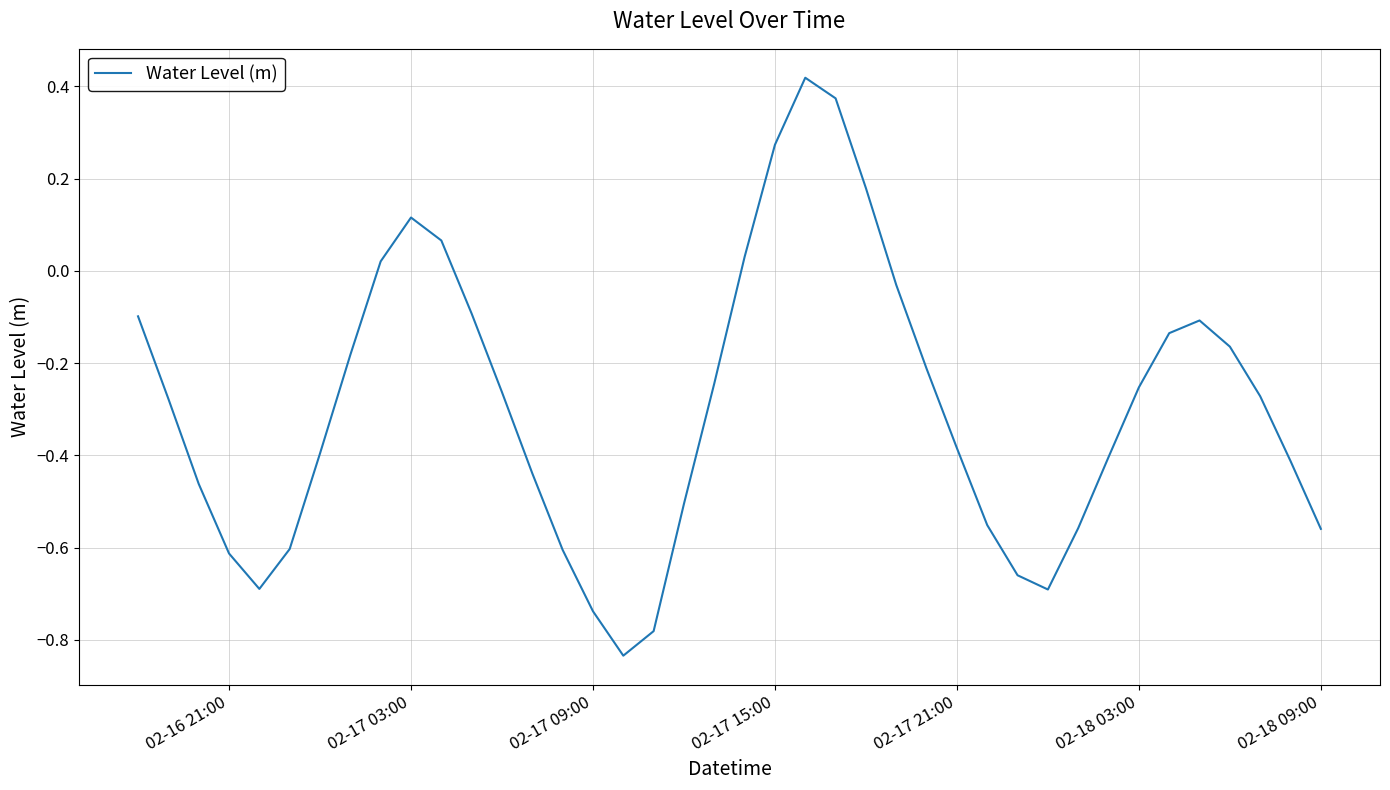

What is the difference between the maximum and minimum values?

1.3